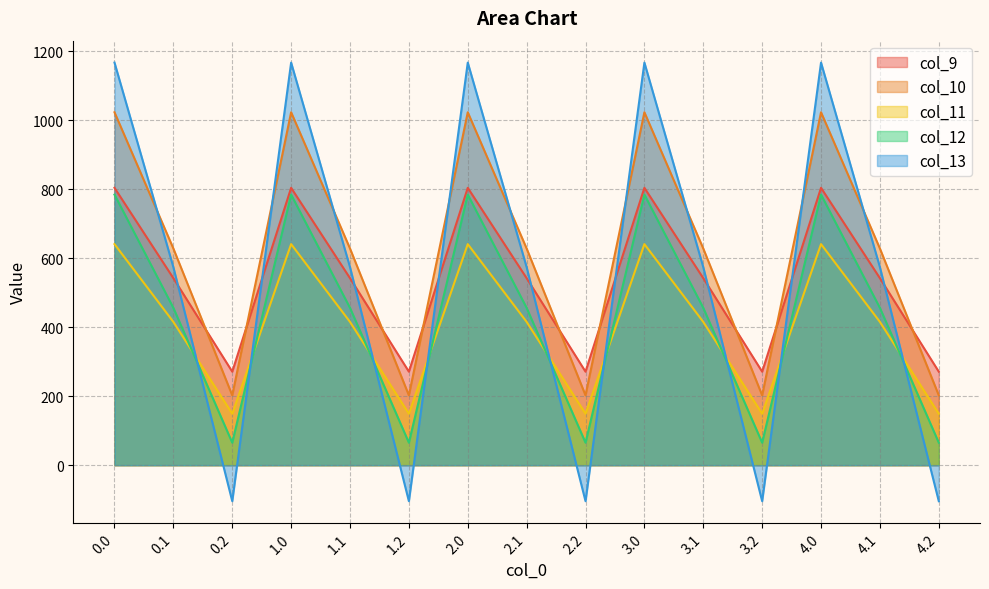

Which series changed the most between 0.0 and 2.0?

col_9